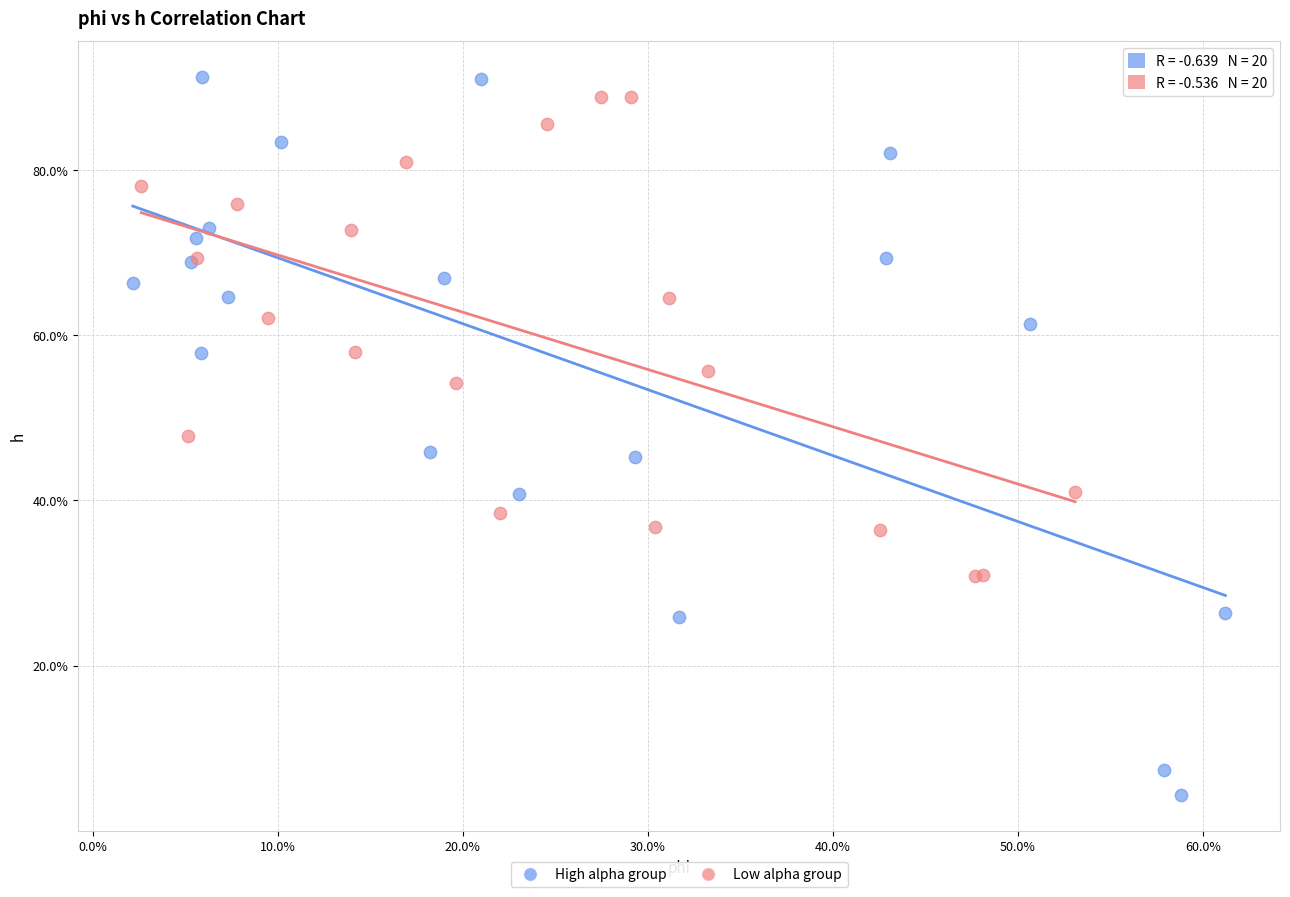

Which series has the largest Y range (max minus min)?

High alpha group